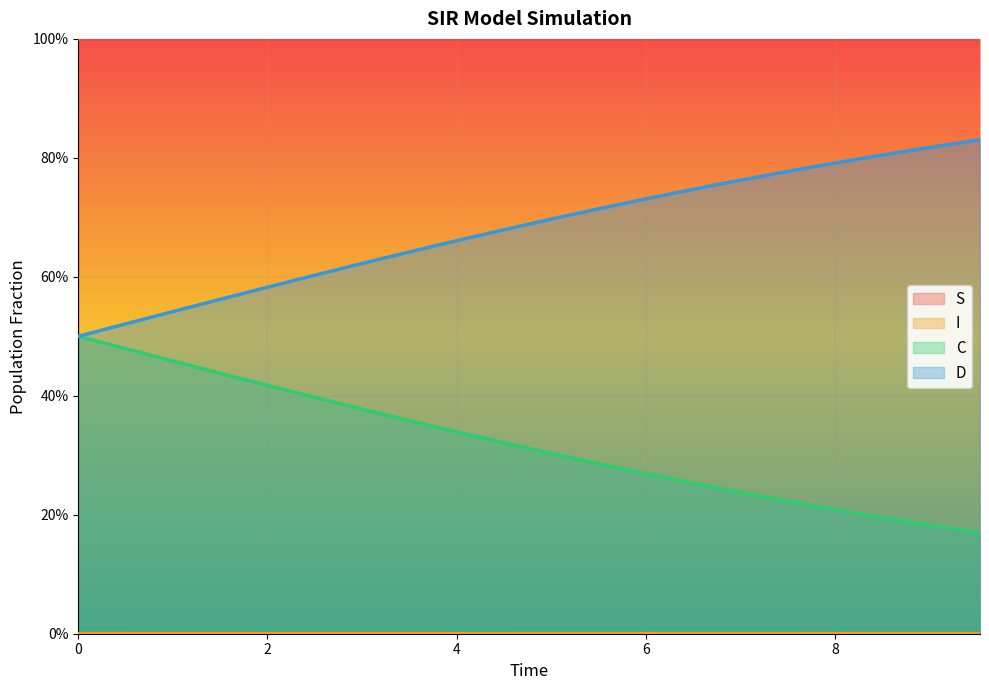

Which series has the widest spread of values?

C